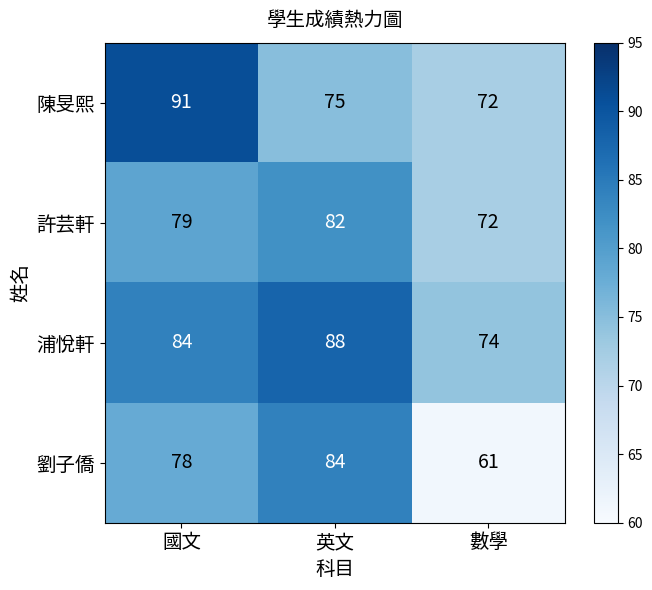

What is the difference between the maximum and minimum values in the 浦悅軒 series?

14